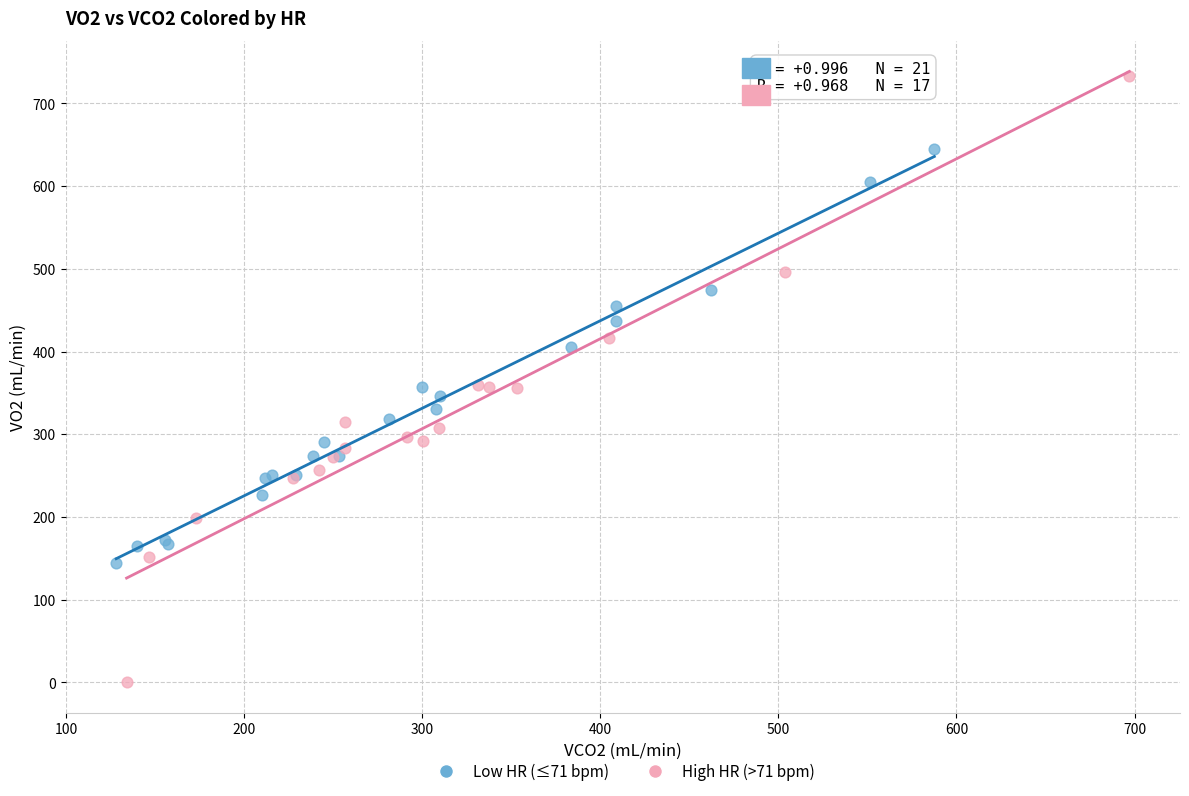

Which series contains the lowest Y value?

High HR (>71 bpm)